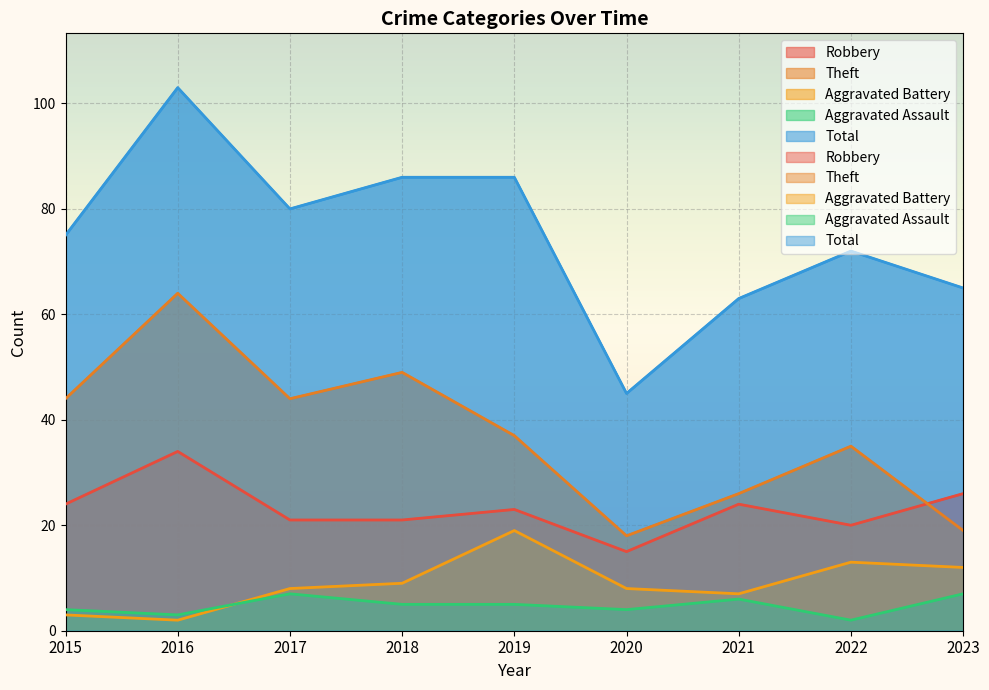

What is the value of the Aggravated Battery point at the 3rd from the left?

8